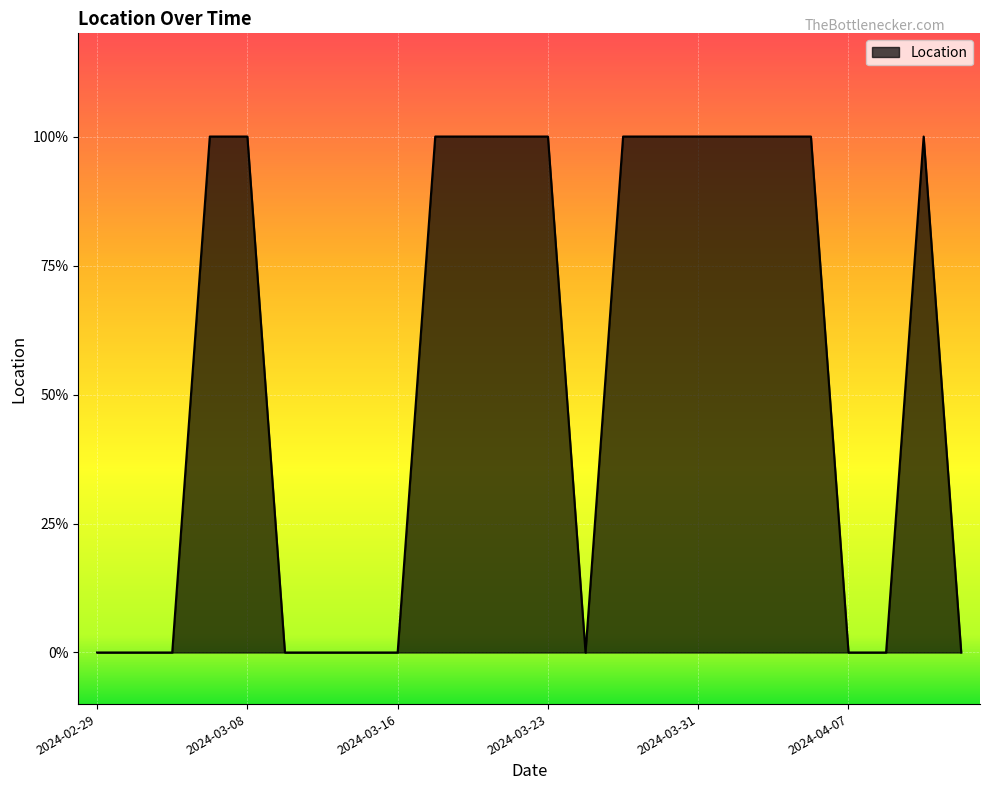

Which label corresponds to the smallest value in the chart?

2024-02-29